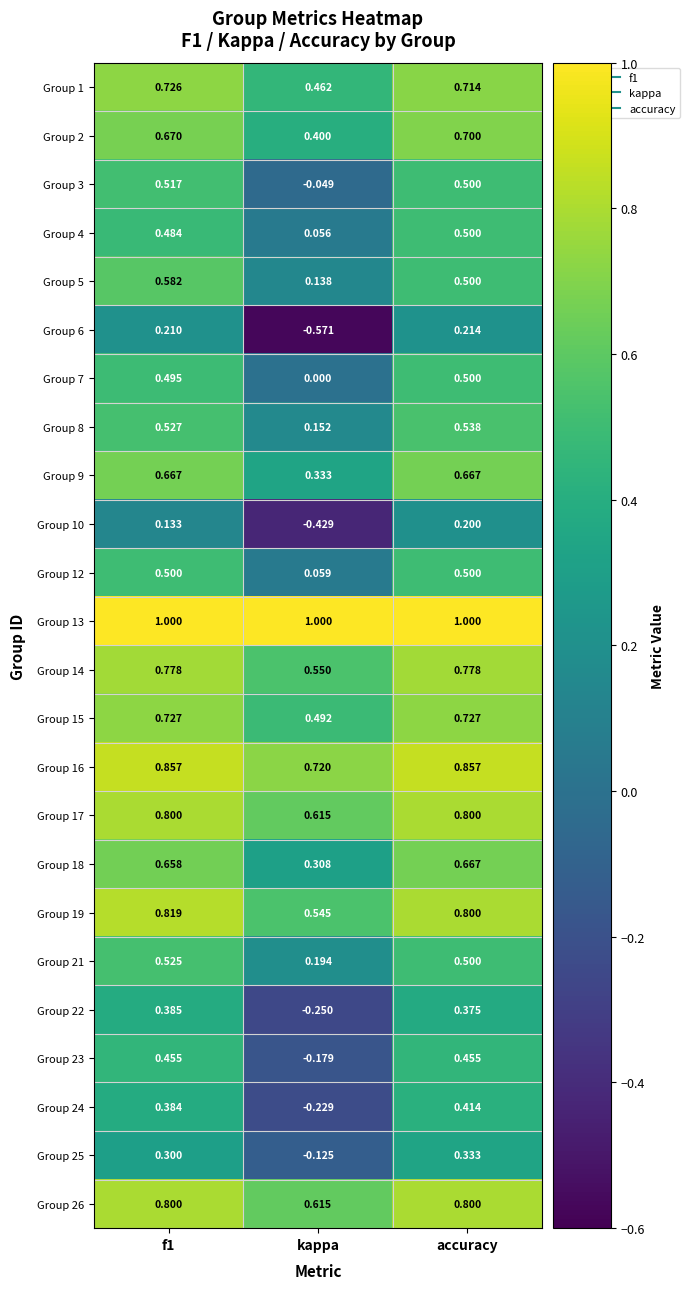

Is the value of Group 12 at accuracy greater than the value of Group 9 at accuracy?

No